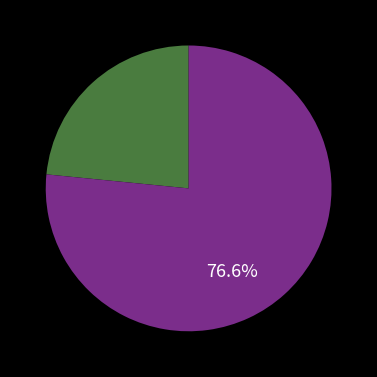

To the nearest percent, what is the difference between the largest and smallest slice percentages?

53%